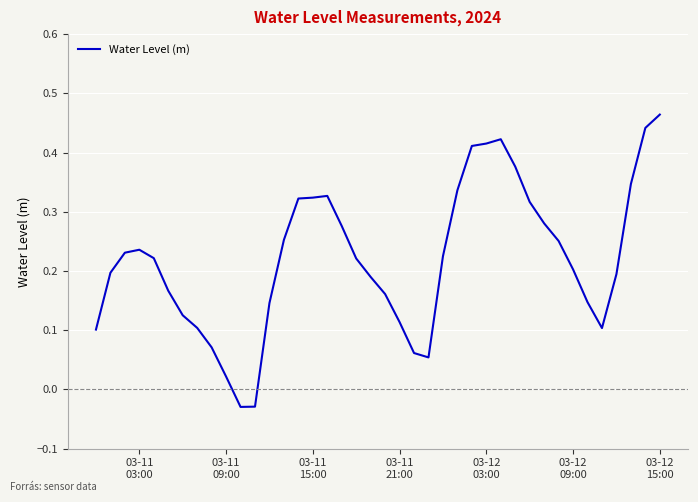

True or false: there are more than 0 points higher than both neighbors.

True